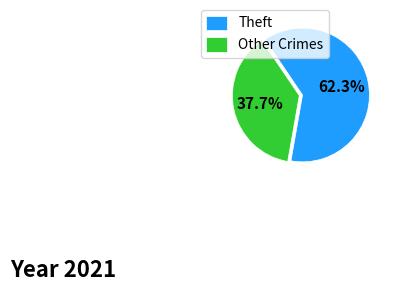

Count the number of slices in the pie.

2